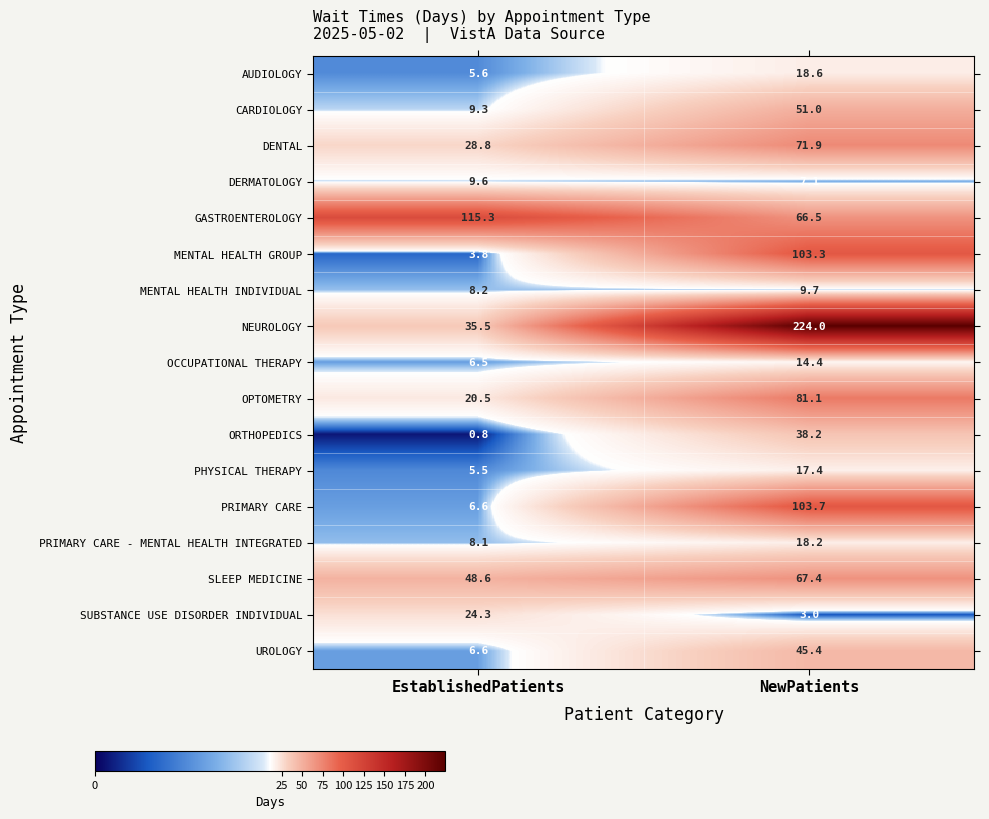

How many distinct data groups are displayed?

17